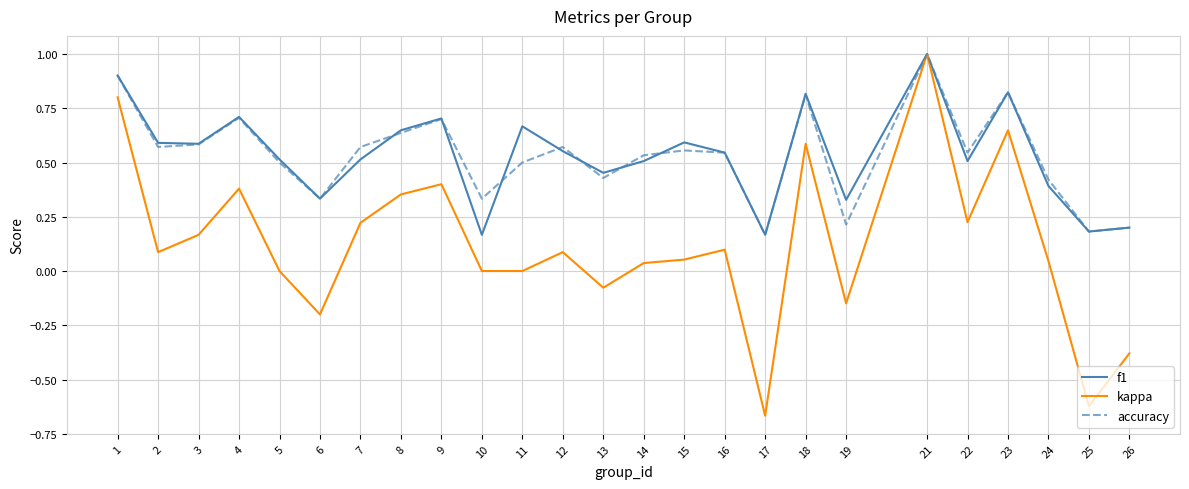

Count the accuracy values in the range 0 to 1.

25